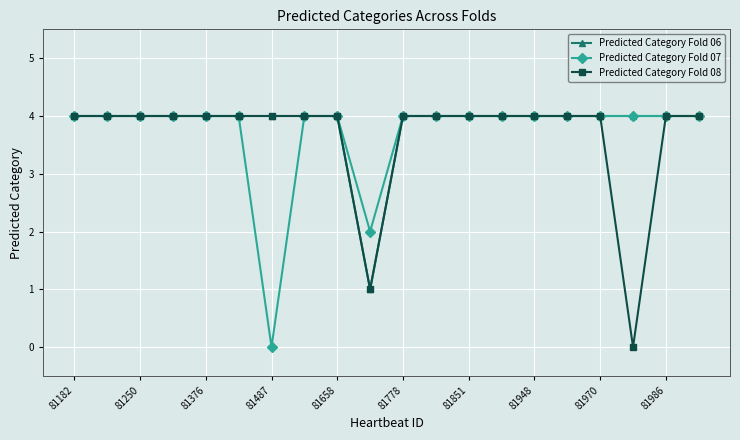

How many distinct data groups are displayed?

3